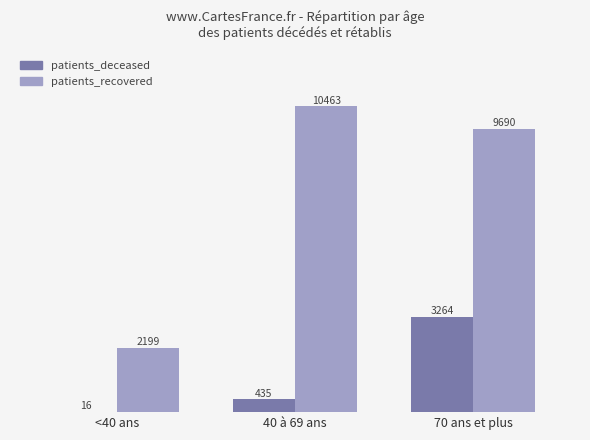

What is the spread (max minus min) of values at <40 ans?

2183